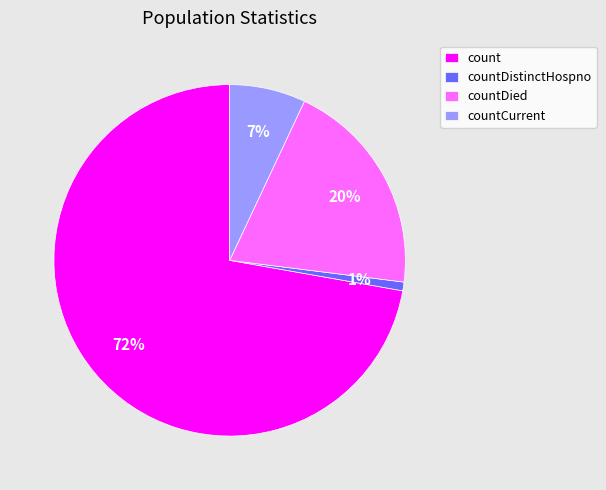

To the nearest percent, what is the average slice percentage?

25%